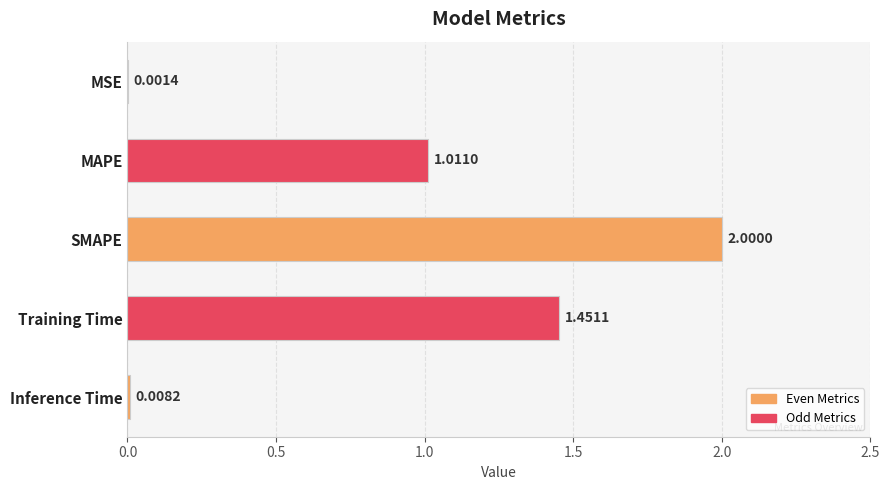

What is the sum of all values?

4.5